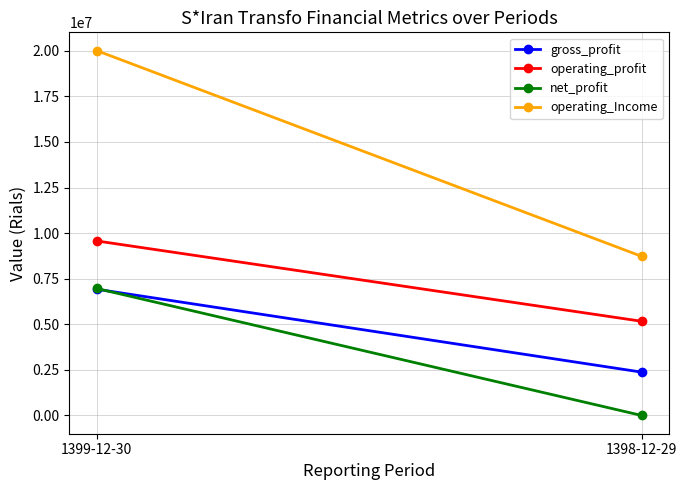

Which series has the largest total across all categories?

operating_Income